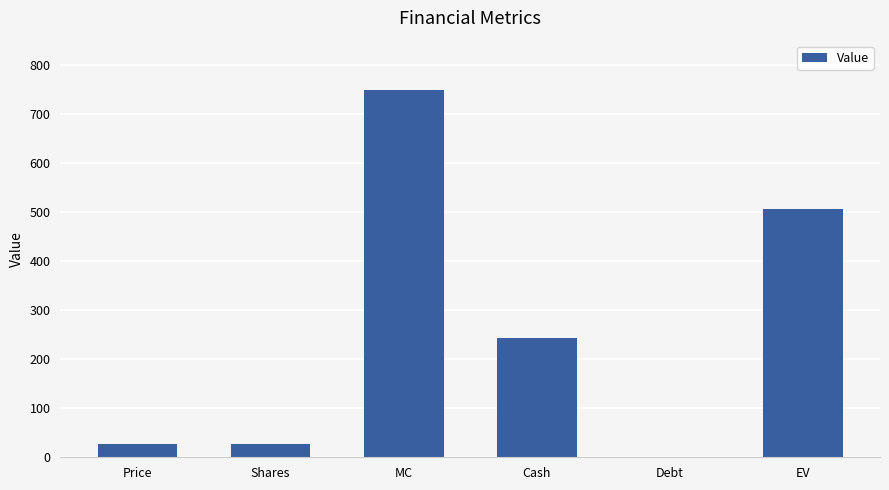

How many series are shown in this chart?

1